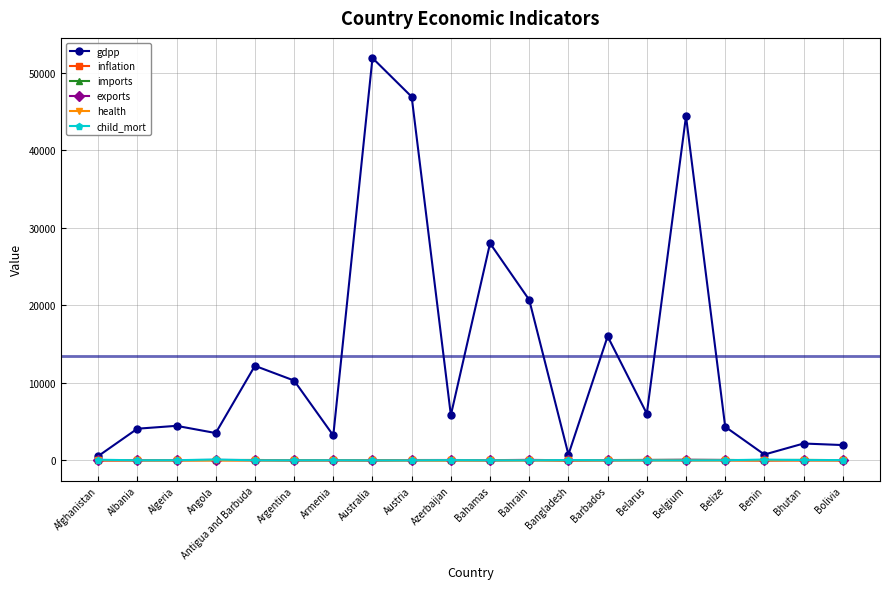

The value of exports at Azerbaijan is 54.3. True or false?

True